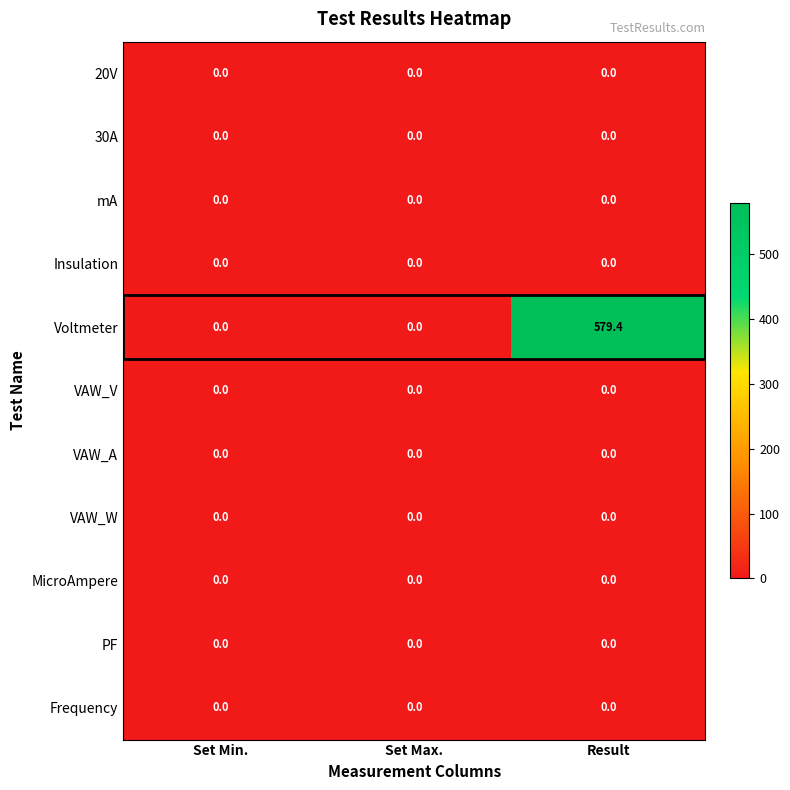

Is it true that 30A equals 0.0 at Set Min.?

True